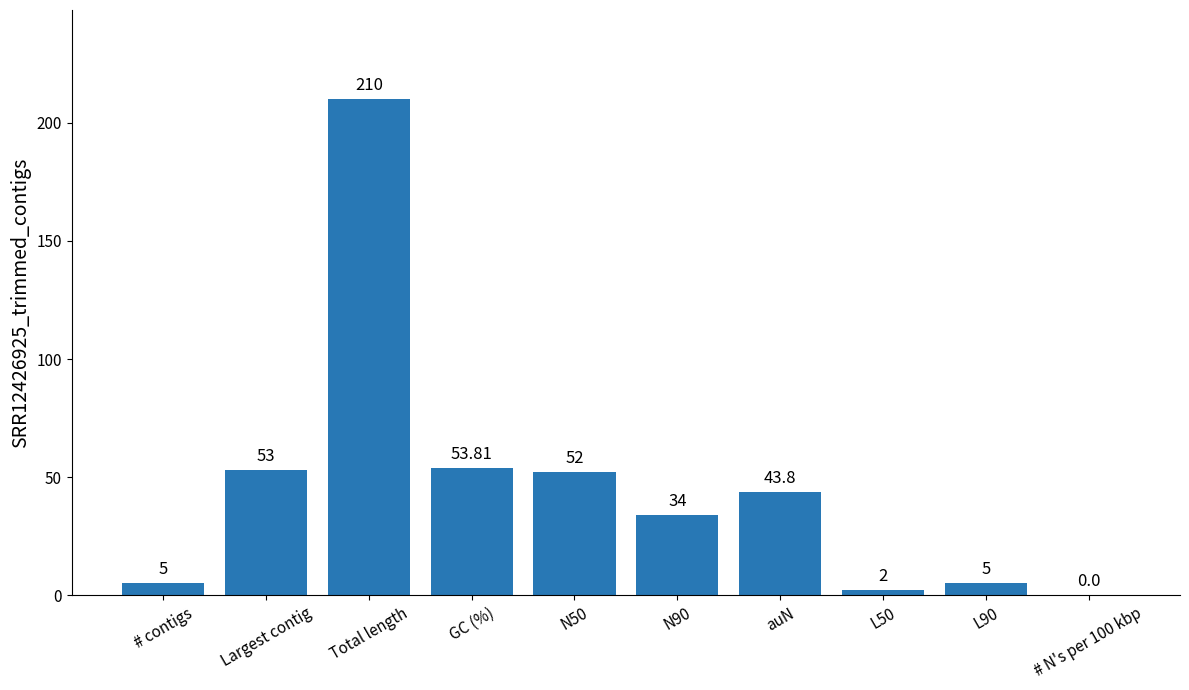

At which category does the chart reach its peak across all series?

Total length